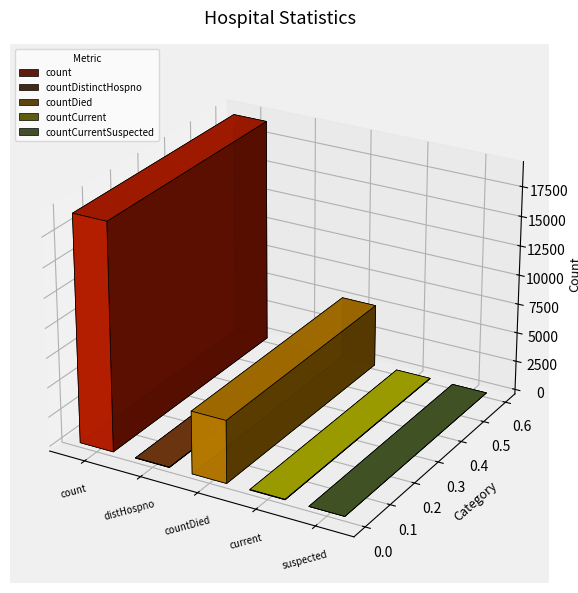

Where is the data nearest to the value 9595?

countDied